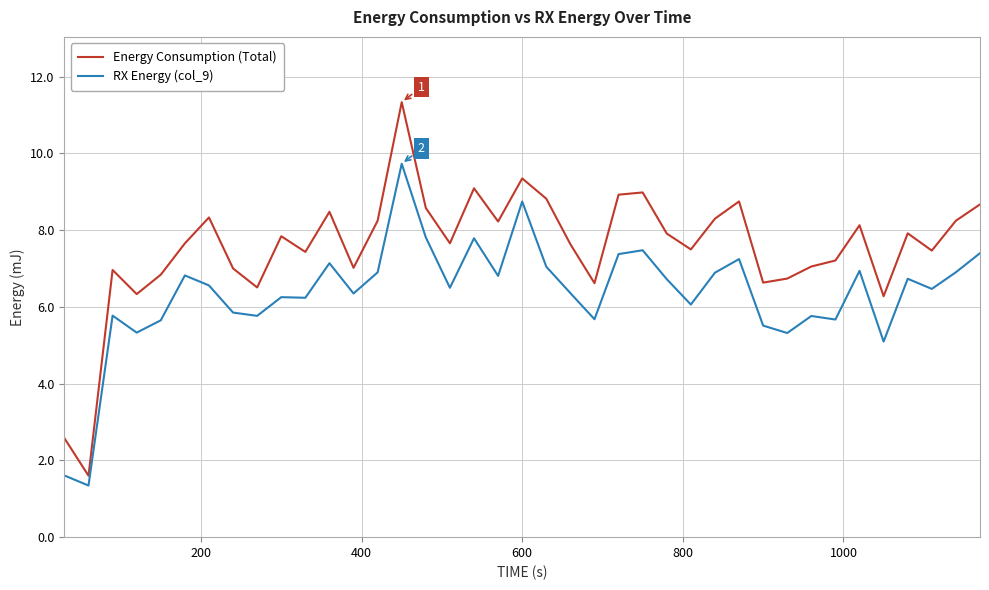

How many lines are shown in the chart?

2